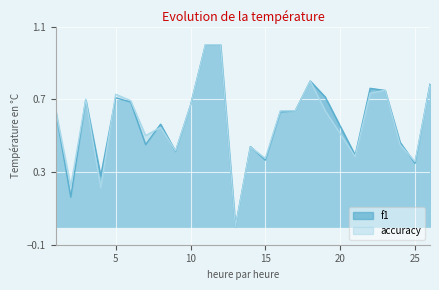

At 9, list the series in order from smallest to largest.

f1, accuracy